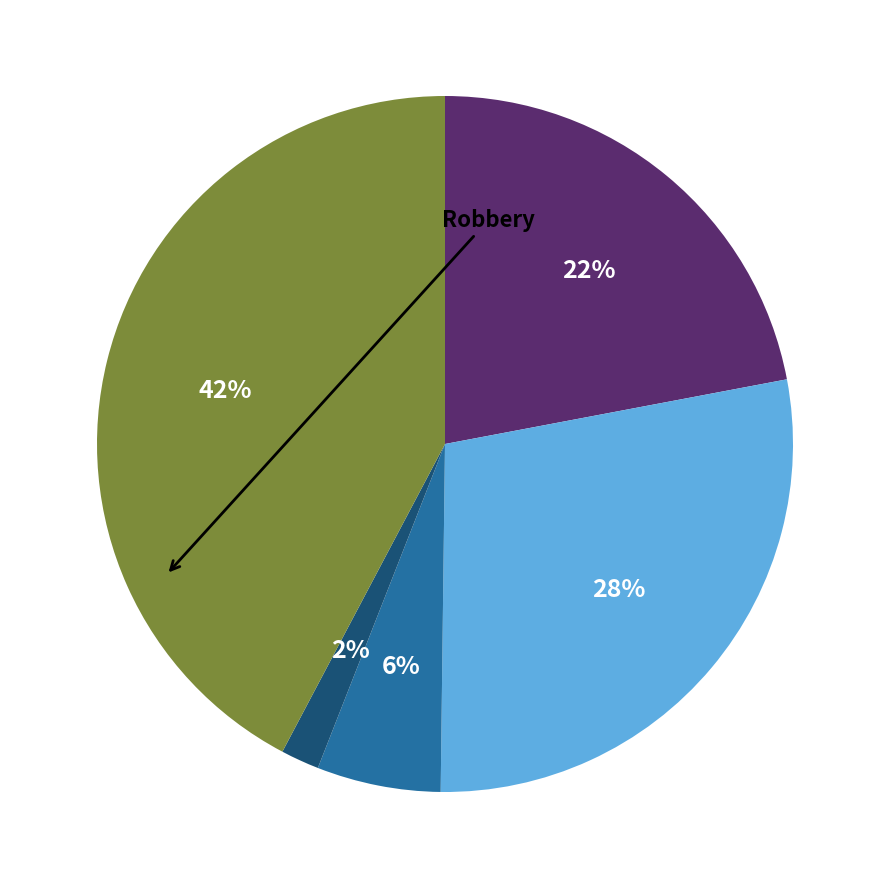

To the nearest percent, what is the average slice percentage?

20%